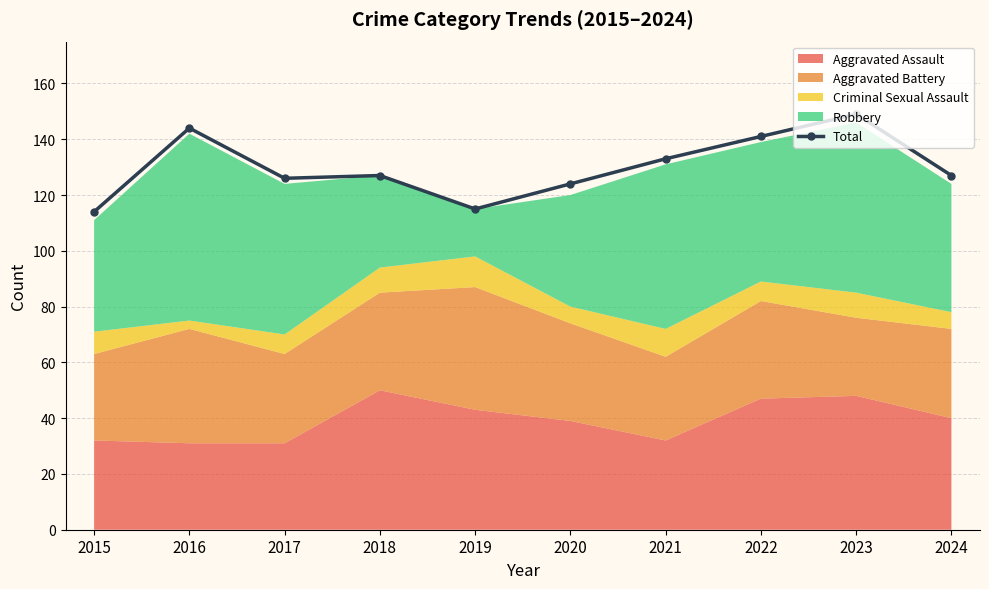

How many data points are less than 127?

4